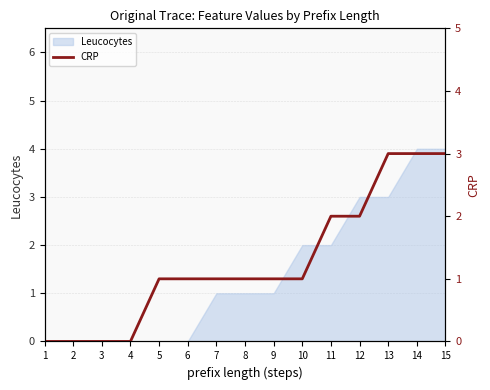

Is it true that Leucocytes equals 1 at 8?

True